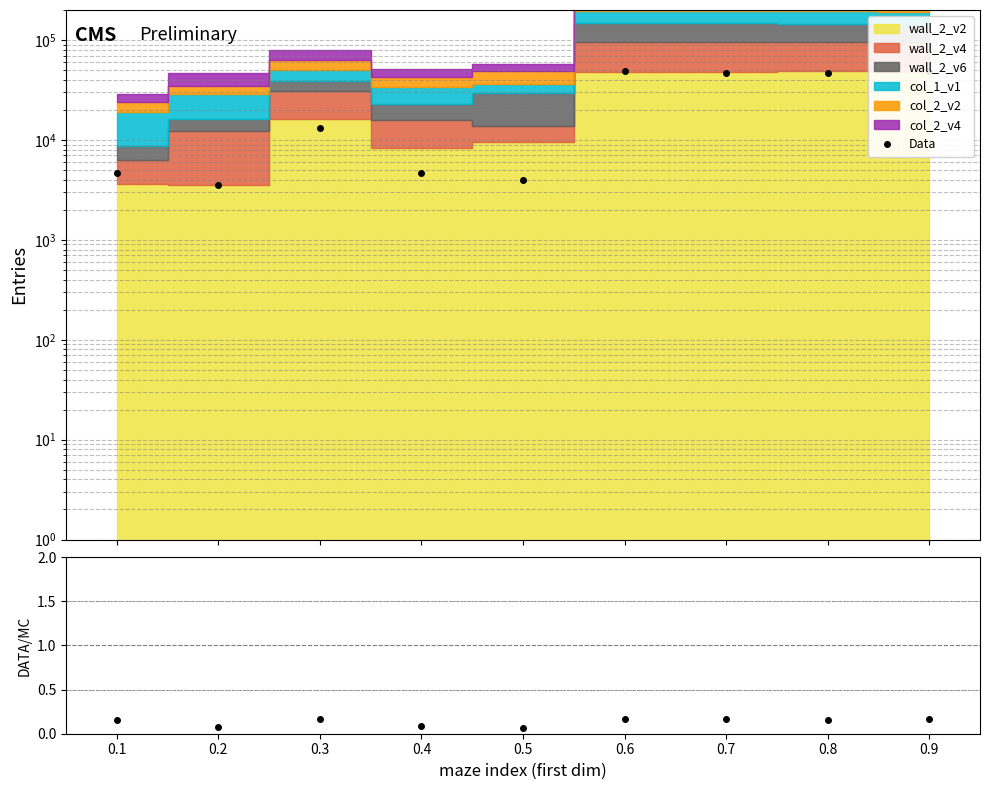

True or false: Data/MC and Data intersect in this chart.

False